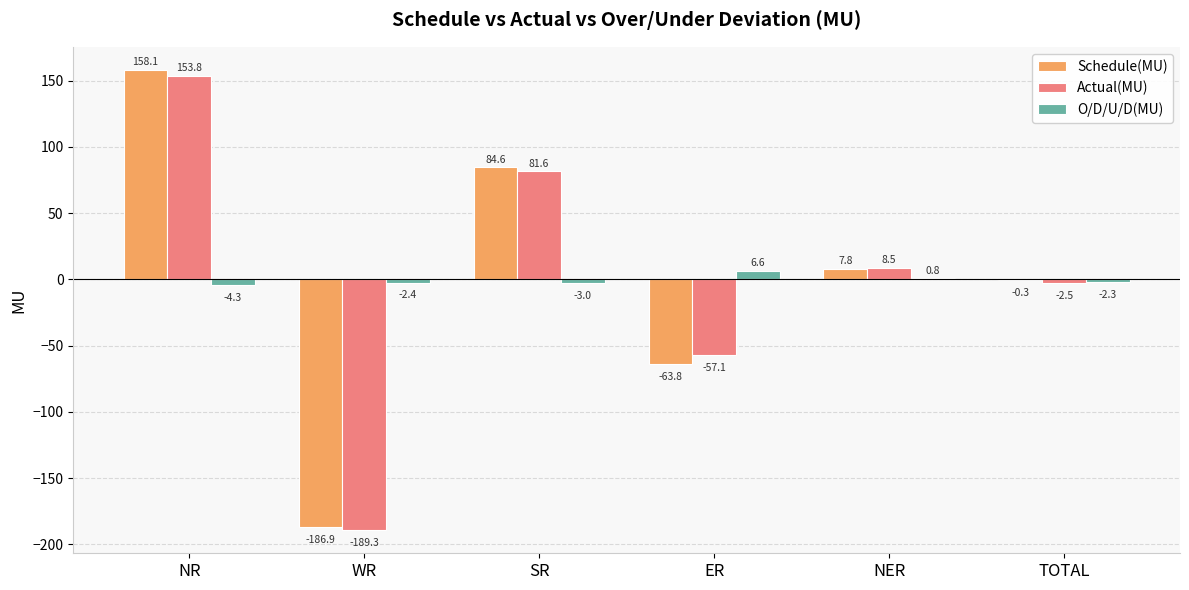

Which category has the highest value in the O/D/U/D(MU) series?

ER